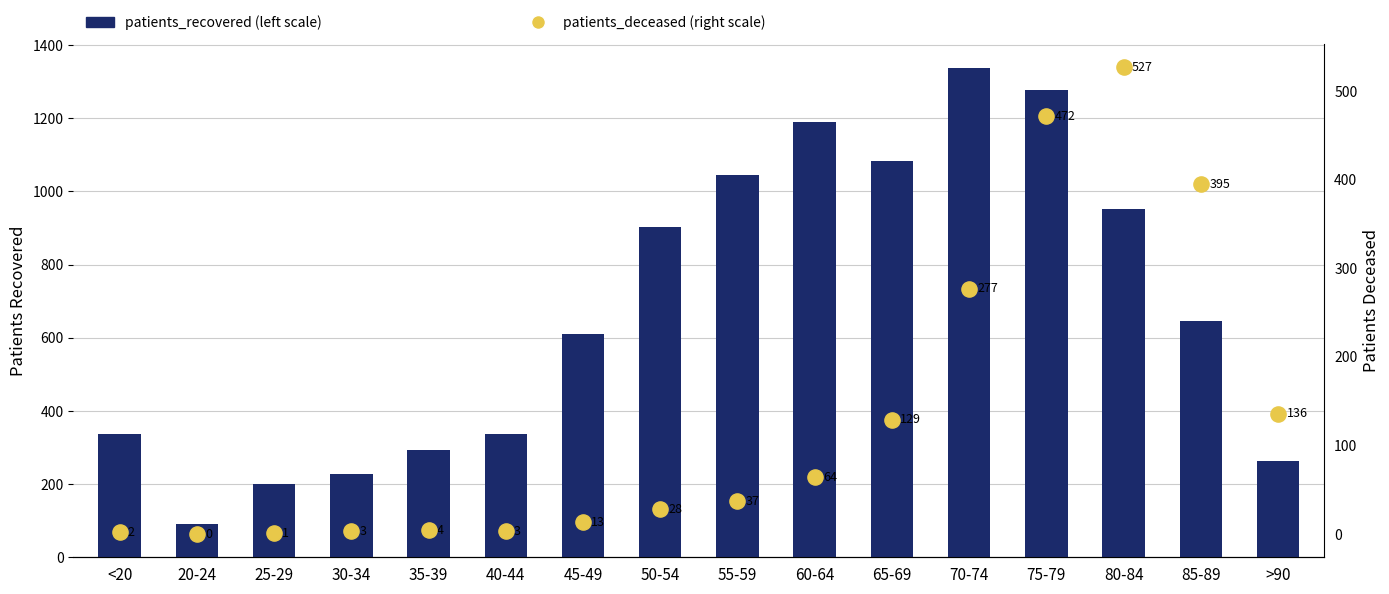

Which series has the largest Y range (max minus min)?

patients_recovered